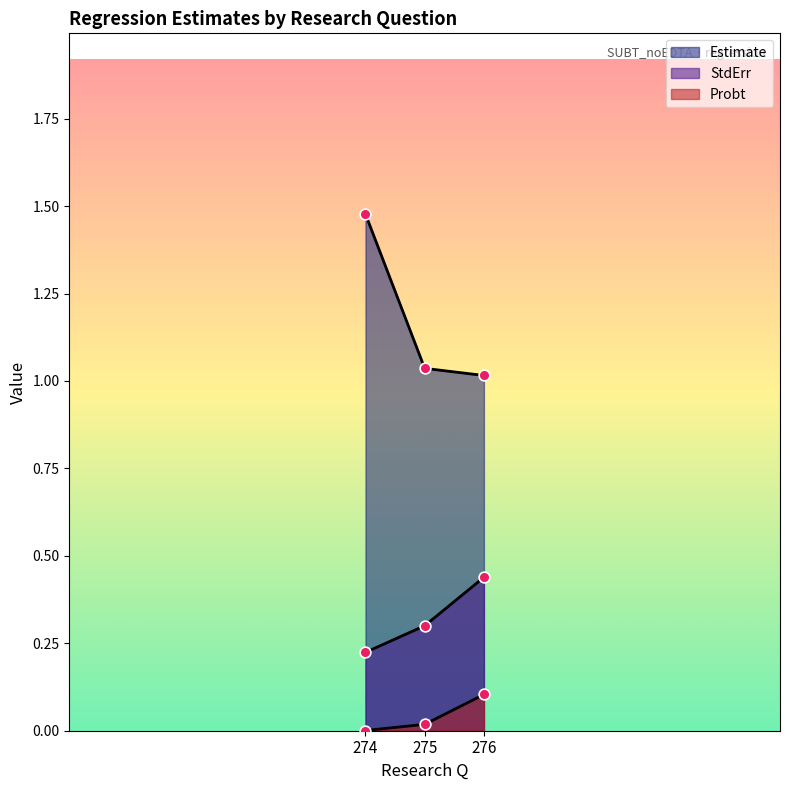

What is the total value across all series at 276?

1.6